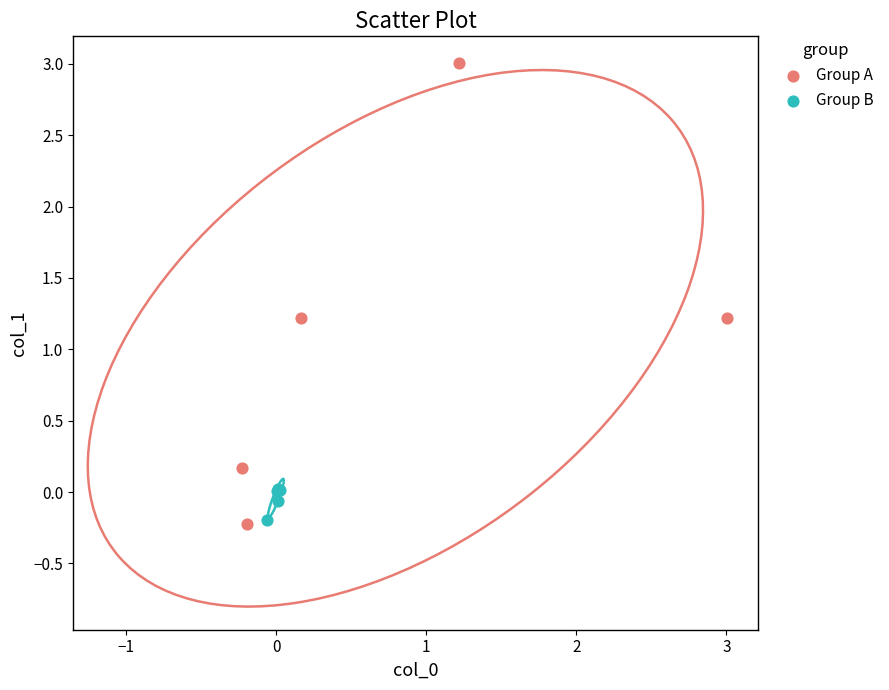

Which series reaches the maximum Y coordinate?

Group A